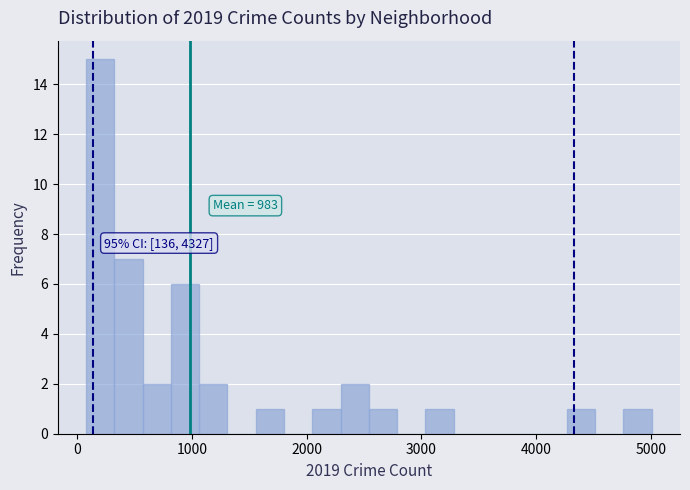

Around what value on the x-axis is the tallest bar? Give the approximate position of its centre, as read against the axis.

200